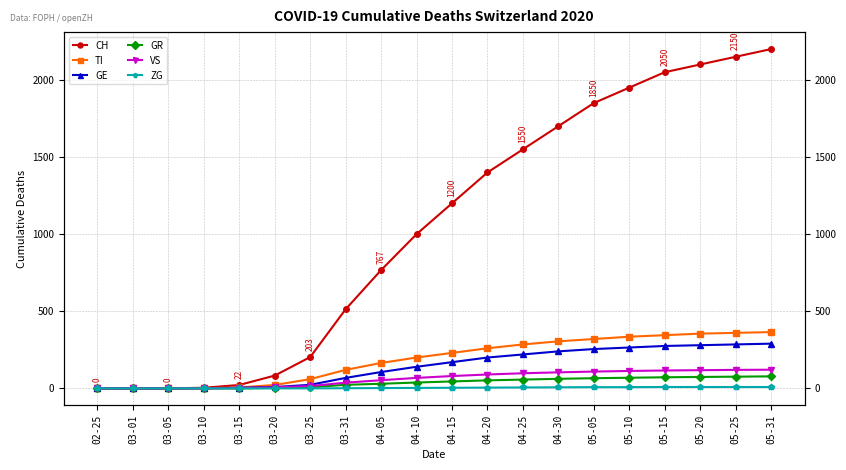

How many data points in GE are above 170?

9